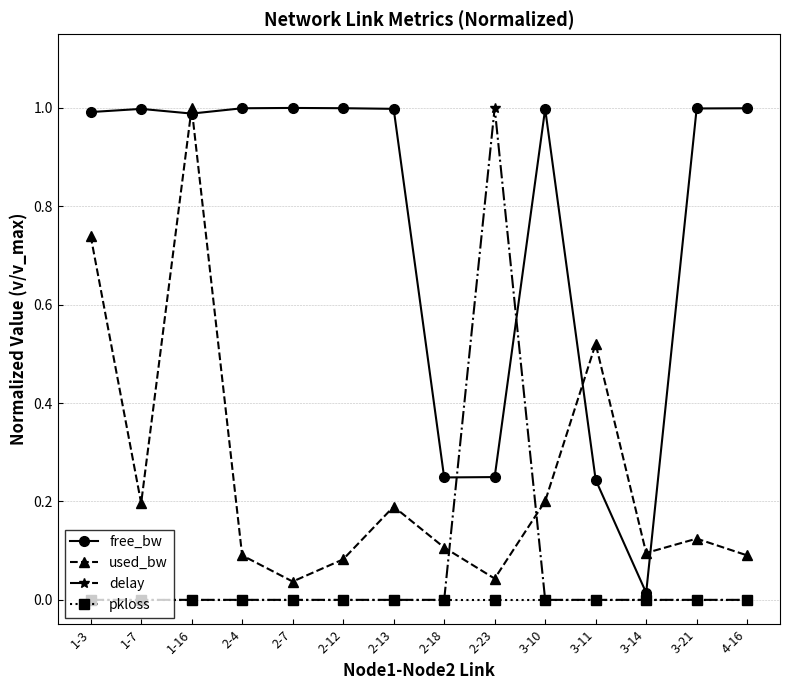

At which category is the sum across all series the highest?

1-16